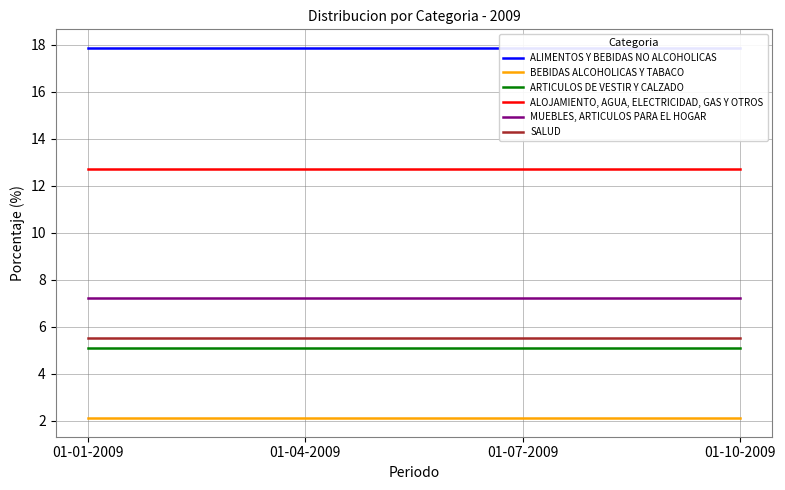

Between 01-04-2009 and 01-07-2009, which series saw the biggest shift?

ALIMENTOS Y BEBIDAS NO ALCOHOLICAS